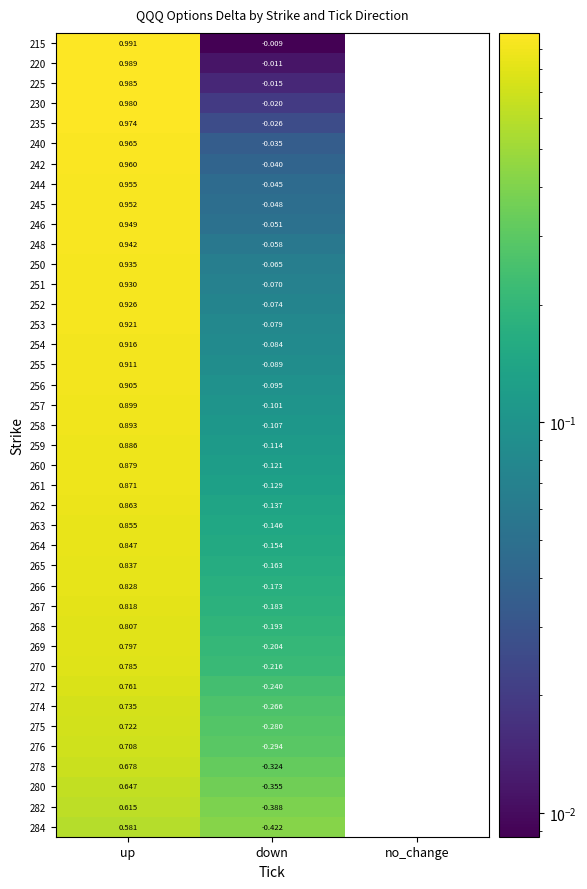

Which label corresponds to the largest value in the chart?

up